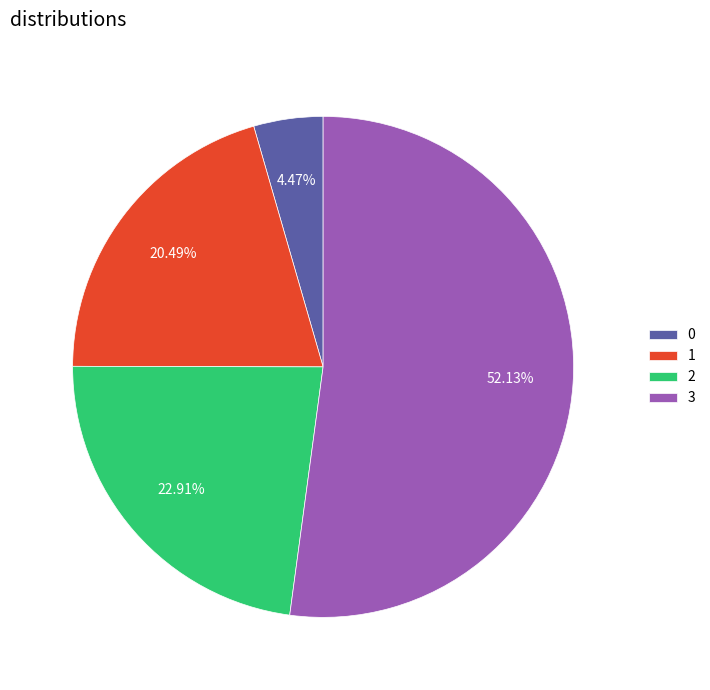

Which has a higher value, 0 or 2?

2